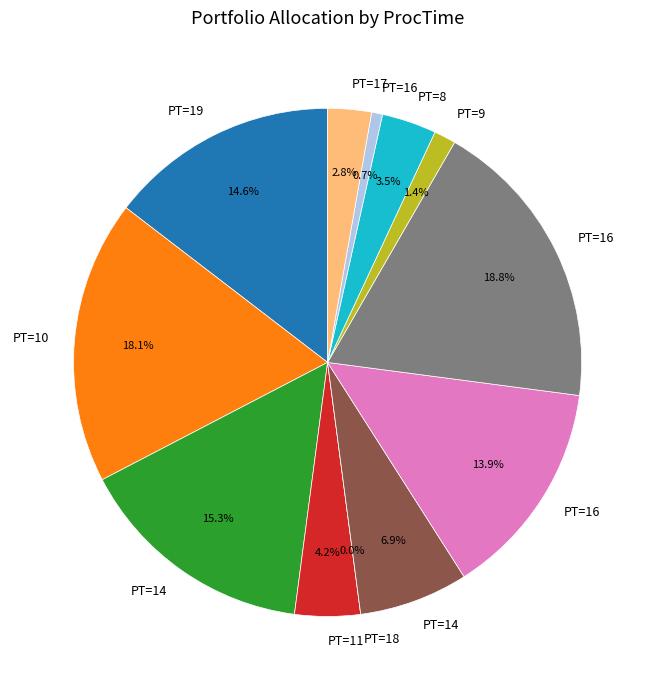

What is the ratio of the value at 8 to the value at 16?

0.2